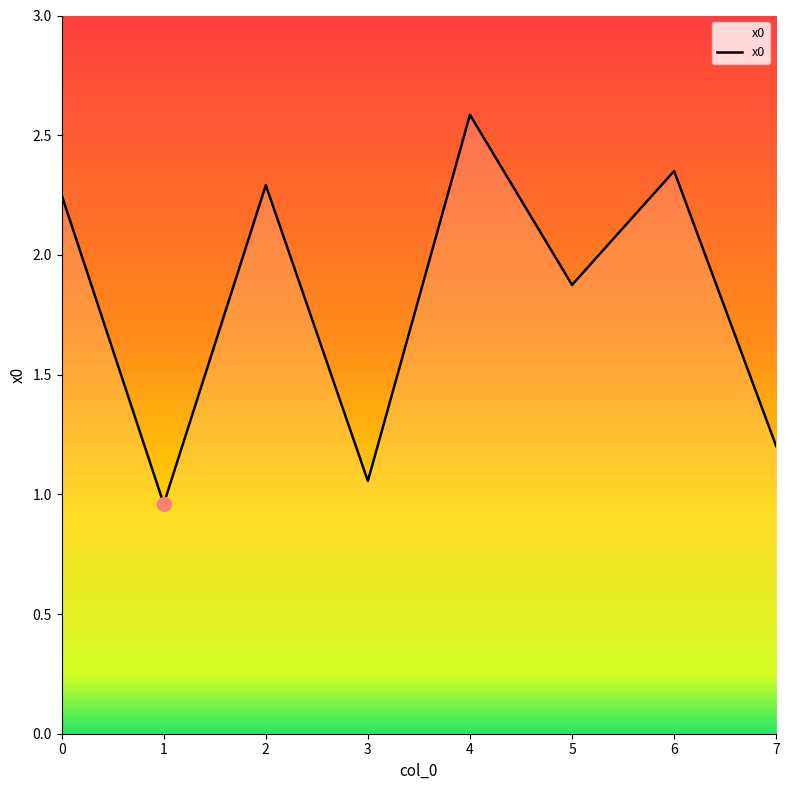

What is the smallest value displayed?

1.0